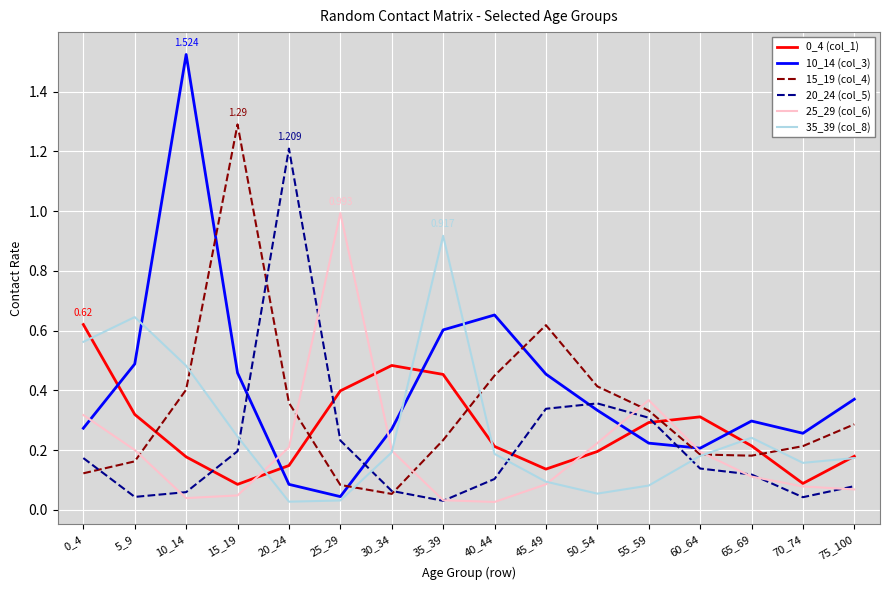

True or false: 0_4 (col_1) and 10_14 (col_3) cross at least once.

True